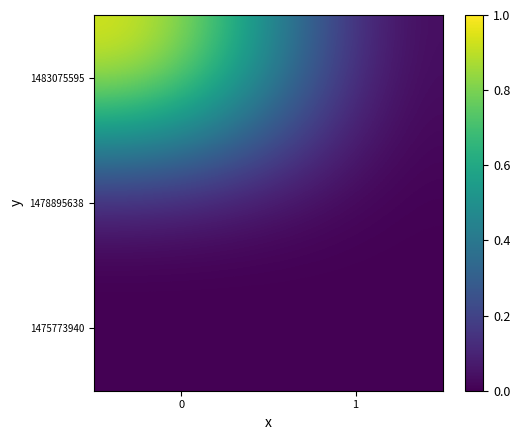

What is the spread (max minus min) of values at 0?

1